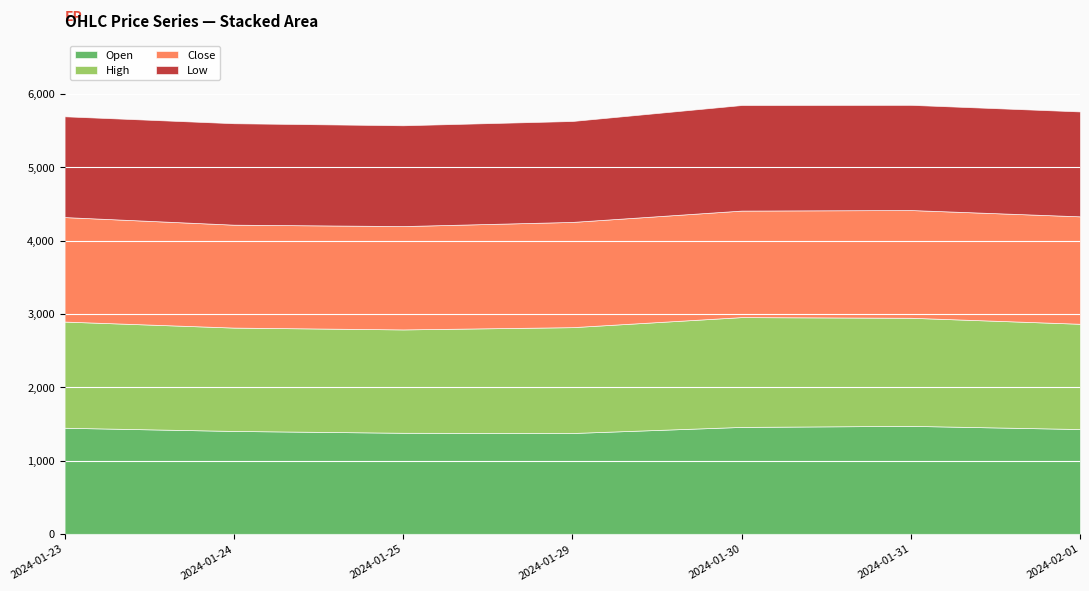

What is the label of the 6th point from the left?

2024-01-31